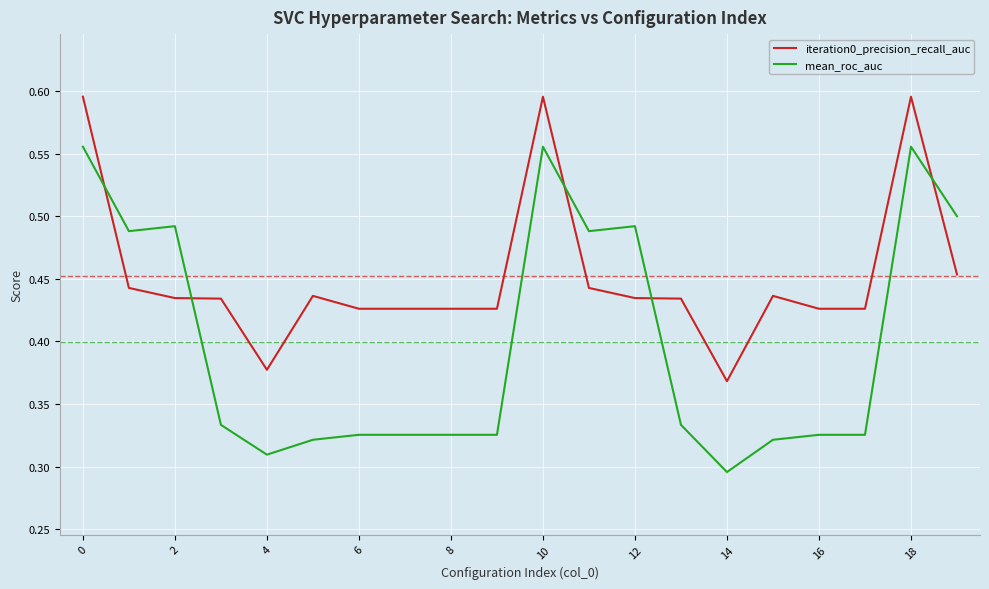

Which series has the widest spread of values?

mean_roc_auc